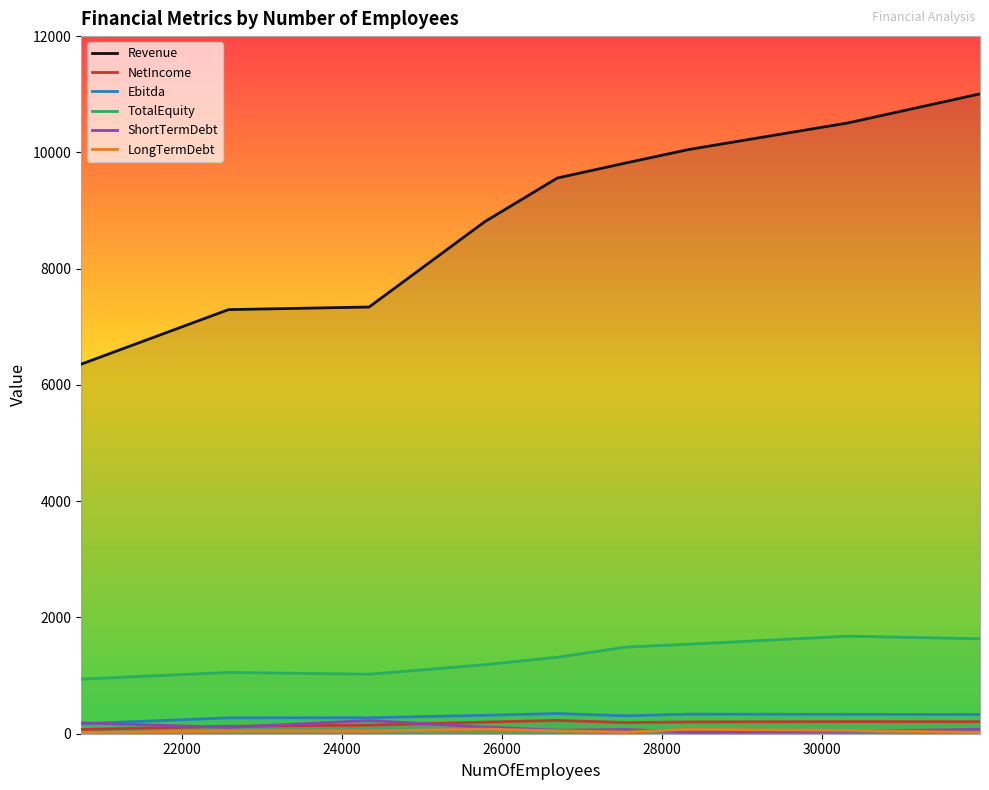

Which series has the largest total across all categories?

Revenue